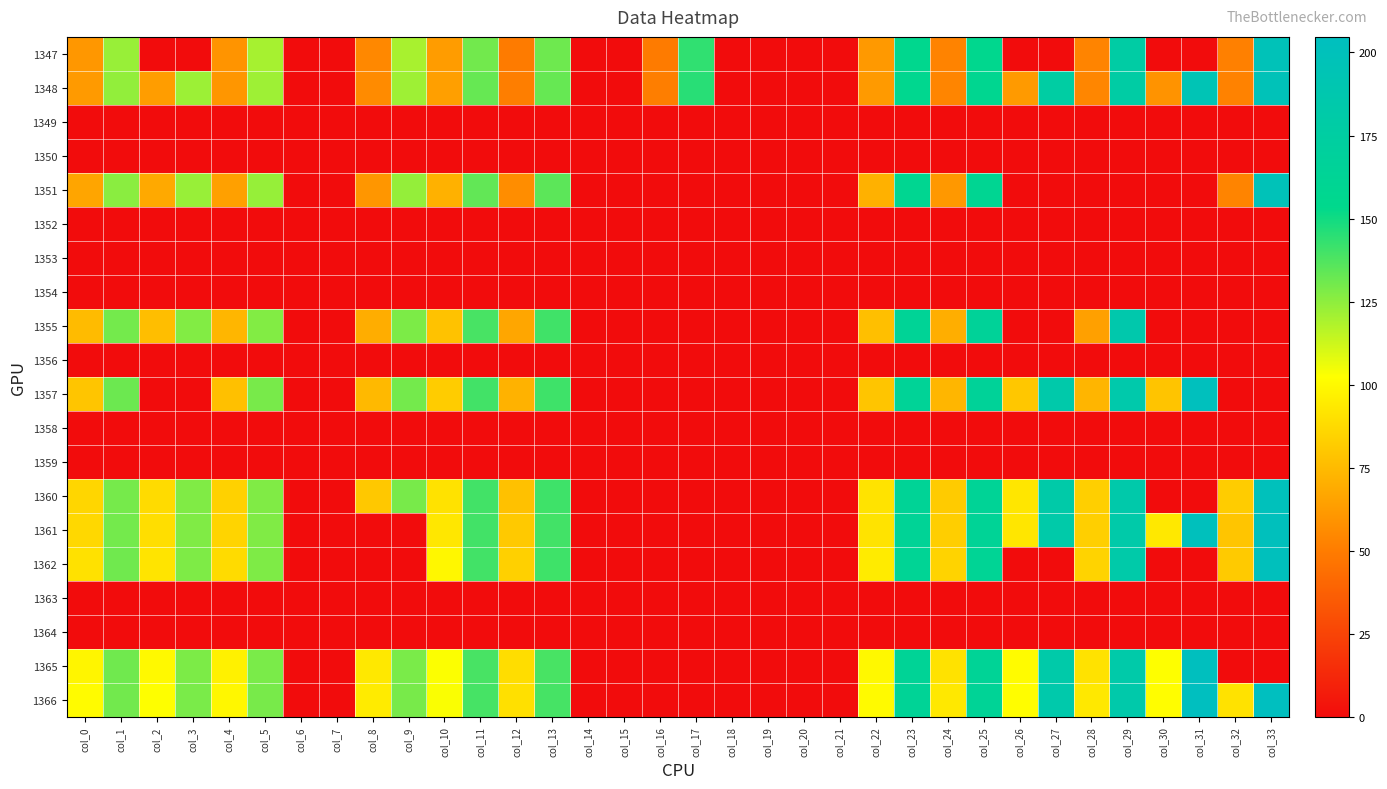

Reading left to right, what are all the values shown in this chart?

1347: col_0=61.2	col_1=122.9	col_2=0.0	col_3=0.0	col_4=59.6	col_5=120.0	col_6=0.0	col_7=0.0	col_8=55.0	col_9=119.8	col_10=63.0	col_11=130.4	col_12=49.6	col_13=131.2	col_14=0.0	col_15=0.0	col_16=49.4	col_17=143.6	col_18=0.0	col_19=0.0	col_20=0.0	col_21=0.0	col_22=61.9	col_23=155.3	col_24=53.2	col_25=155.6	col_26=0.0	col_27=0.0	col_28=53.4	col_29=177.3	col_30=0.0	col_31=0.0	col_32=51.9	col_33=197.9
1348: col_0=62.3	col_1=124.3	col_2=63.3	col_3=122.0	col_4=60.4	col_5=121.7	col_6=0.0	col_7=0.0	col_8=56.0	col_9=121.9	col_10=64.1	col_11=132.7	col_12=51.0	col_13=133.1	col_14=0.0	col_15=0.0	col_16=50.8	col_17=145.4	col_18=0.0	col_19=0.0	col_20=0.0	col_21=0.0	col_22=62.2	col_23=156.9	col_24=54.0	col_25=157.5	col_26=62.2	col_27=176.6	col_28=54.3	col_29=178.1	col_30=59.5	col_31=194.3	col_32=52.6	col_33=197.1
1349: col_0=0.0	col_1=0.0	col_2=0.0	col_3=0.0	col_4=0.0	col_5=0.0	col_6=0.0	col_7=0.0	col_8=0.0	col_9=0.0	col_10=0.0	col_11=0.0	col_12=0.0	col_13=0.0	col_14=0.0	col_15=0.0	col_16=0.0	col_17=0.0	col_18=0.0	col_19=0.0	col_20=0.0	col_21=0.0	col_22=0.0	col_23=0.0	col_24=0.0	col_25=0.0	col_26=0.0	col_27=0.0	col_28=0.0	col_29=0.0	col_30=0.0	col_31=0.0	col_32=0.0	col_33=0.0
1350: col_0=0.0	col_1=0.0	col_2=0.0	col_3=0.0	col_4=0.0	col_5=0.0	col_6=0.0	col_7=0.0	col_8=0.0	col_9=0.0	col_10=0.0	col_11=0.0	col_12=0.0	col_13=0.0	col_14=0.0	col_15=0.0	col_16=0.0	col_17=0.0	col_18=0.0	col_19=0.0	col_20=0.0	col_21=0.0	col_22=0.0	col_23=0.0	col_24=0.0	col_25=0.0	col_26=0.0	col_27=0.0	col_28=0.0	col_29=0.0	col_30=0.0	col_31=0.0	col_32=0.0	col_33=0.0
1351: col_0=66.4	col_1=125.6	col_2=68.2	col_3=123.1	col_4=64.7	col_5=123.3	col_6=0.0	col_7=0.0	col_8=60.7	col_9=123.9	col_10=71.5	col_11=133.8	col_12=56.9	col_13=135.0	col_14=0.0	col_15=0.0	col_16=0.0	col_17=0.0	col_18=0.0	col_19=0.0	col_20=0.0	col_21=0.0	col_22=71.2	col_23=159.0	col_24=61.4	col_25=160.0	col_26=0.0	col_27=0.0	col_28=0.0	col_29=0.0	col_30=0.0	col_31=0.0	col_32=53.2	col_33=197.4
1352: col_0=0.0	col_1=0.0	col_2=0.0	col_3=0.0	col_4=0.0	col_5=0.0	col_6=0.0	col_7=0.0	col_8=0.0	col_9=0.0	col_10=0.0	col_11=0.0	col_12=0.0	col_13=0.0	col_14=0.0	col_15=0.0	col_16=0.0	col_17=0.0	col_18=0.0	col_19=0.0	col_20=0.0	col_21=0.0	col_22=0.0	col_23=0.0	col_24=0.0	col_25=0.0	col_26=0.0	col_27=0.0	col_28=0.0	col_29=0.0	col_30=0.0	col_31=0.0	col_32=0.0	col_33=0.0
1353: col_0=0.0	col_1=0.0	col_2=0.0	col_3=0.0	col_4=0.0	col_5=0.0	col_6=0.0	col_7=0.0	col_8=0.0	col_9=0.0	col_10=0.0	col_11=0.0	col_12=0.0	col_13=0.0	col_14=0.0	col_15=0.0	col_16=0.0	col_17=0.0	col_18=0.0	col_19=0.0	col_20=0.0	col_21=0.0	col_22=0.0	col_23=0.0	col_24=0.0	col_25=0.0	col_26=0.0	col_27=0.0	col_28=0.0	col_29=0.0	col_30=0.0	col_31=0.0	col_32=0.0	col_33=0.0
1354: col_0=0.0	col_1=0.0	col_2=0.0	col_3=0.0	col_4=0.0	col_5=0.0	col_6=0.0	col_7=0.0	col_8=0.0	col_9=0.0	col_10=0.0	col_11=0.0	col_12=0.0	col_13=0.0	col_14=0.0	col_15=0.0	col_16=0.0	col_17=0.0	col_18=0.0	col_19=0.0	col_20=0.0	col_21=0.0	col_22=0.0	col_23=0.0	col_24=0.0	col_25=0.0	col_26=0.0	col_27=0.0	col_28=0.0	col_29=0.0	col_30=0.0	col_31=0.0	col_32=0.0	col_33=0.0
1355: col_0=75.2	col_1=130.2	col_2=76.4	col_3=127.2	col_4=73.3	col_5=127.5	col_6=0.0	col_7=0.0	col_8=69.8	col_9=128.5	col_10=78.1	col_11=138.9	col_12=66.8	col_13=140.4	col_14=0.0	col_15=0.0	col_16=0.0	col_17=0.0	col_18=0.0	col_19=0.0	col_20=0.0	col_21=0.0	col_22=76.9	col_23=163.9	col_24=70.2	col_25=165.3	col_26=0.0	col_27=0.0	col_28=64.6	col_29=185.2	col_30=0.0	col_31=0.0	col_32=0.0	col_33=0.0
1356: col_0=0.0	col_1=0.0	col_2=0.0	col_3=0.0	col_4=0.0	col_5=0.0	col_6=0.0	col_7=0.0	col_8=0.0	col_9=0.0	col_10=0.0	col_11=0.0	col_12=0.0	col_13=0.0	col_14=0.0	col_15=0.0	col_16=0.0	col_17=0.0	col_18=0.0	col_19=0.0	col_20=0.0	col_21=0.0	col_22=0.0	col_23=0.0	col_24=0.0	col_25=0.0	col_26=0.0	col_27=0.0	col_28=0.0	col_29=0.0	col_30=0.0	col_31=0.0	col_32=0.0	col_33=0.0
1357: col_0=79.5	col_1=131.6	col_2=0.0	col_3=0.0	col_4=77.4	col_5=129.2	col_6=0.0	col_7=0.0	col_8=74.4	col_9=130.1	col_10=82.3	col_11=140.2	col_12=71.6	col_13=141.0	col_14=0.0	col_15=0.0	col_16=0.0	col_17=0.0	col_18=0.0	col_19=0.0	col_20=0.0	col_21=0.0	col_22=79.3	col_23=164.8	col_24=73.2	col_25=166.1	col_26=80.2	col_27=183.8	col_28=73.0	col_29=184.5	col_30=78.9	col_31=202.6	col_32=0.0	col_33=0.0
1358: col_0=0.0	col_1=0.0	col_2=0.0	col_3=0.0	col_4=0.0	col_5=0.0	col_6=0.0	col_7=0.0	col_8=0.0	col_9=0.0	col_10=0.0	col_11=0.0	col_12=0.0	col_13=0.0	col_14=0.0	col_15=0.0	col_16=0.0	col_17=0.0	col_18=0.0	col_19=0.0	col_20=0.0	col_21=0.0	col_22=0.0	col_23=0.0	col_24=0.0	col_25=0.0	col_26=0.0	col_27=0.0	col_28=0.0	col_29=0.0	col_30=0.0	col_31=0.0	col_32=0.0	col_33=0.0
1359: col_0=0.0	col_1=0.0	col_2=0.0	col_3=0.0	col_4=0.0	col_5=0.0	col_6=0.0	col_7=0.0	col_8=0.0	col_9=0.0	col_10=0.0	col_11=0.0	col_12=0.0	col_13=0.0	col_14=0.0	col_15=0.0	col_16=0.0	col_17=0.0	col_18=0.0	col_19=0.0	col_20=0.0	col_21=0.0	col_22=0.0	col_23=0.0	col_24=0.0	col_25=0.0	col_26=0.0	col_27=0.0	col_28=0.0	col_29=0.0	col_30=0.0	col_31=0.0	col_32=0.0	col_33=0.0
1360: col_0=86.2	col_1=129.5	col_2=88.1	col_3=127.7	col_4=84.3	col_5=127.7	col_6=0.0	col_7=0.0	col_8=80.6	col_9=129.5	col_10=91.1	col_11=140.1	col_12=77.9	col_13=140.8	col_14=0.0	col_15=0.0	col_16=0.0	col_17=0.0	col_18=0.0	col_19=0.0	col_20=0.0	col_21=0.0	col_22=91.5	col_23=163.3	col_24=81.7	col_25=164.0	col_26=92.6	col_27=182.1	col_28=83.2	col_29=183.2	col_30=0.0	col_31=0.0	col_32=82.1	col_33=200.5
1361: col_0=87.1	col_1=130.1	col_2=89.3	col_3=127.9	col_4=85.3	col_5=127.9	col_6=0.0	col_7=0.0	col_8=0.0	col_9=0.0	col_10=93.1	col_11=140.2	col_12=80.9	col_13=140.2	col_14=0.0	col_15=0.0	col_16=0.0	col_17=0.0	col_18=0.0	col_19=0.0	col_20=0.0	col_21=0.0	col_22=91.4	col_23=163.4	col_24=83.1	col_25=163.8	col_26=92.4	col_27=182.7	col_28=83.4	col_29=183.0	col_30=93.4	col_31=201.1	col_32=79.4	col_33=201.9
1362: col_0=90.6	col_1=130.9	col_2=91.7	col_3=128.2	col_4=88.3	col_5=128.1	col_6=0.0	col_7=0.0	col_8=0.0	col_9=0.0	col_10=99.2	col_11=140.1	col_12=83.6	col_13=141.0	col_14=0.0	col_15=0.0	col_16=0.0	col_17=0.0	col_18=0.0	col_19=0.0	col_20=0.0	col_21=0.0	col_22=94.7	col_23=163.1	col_24=84.8	col_25=163.1	col_26=0.0	col_27=0.0	col_28=84.8	col_29=182.9	col_30=0.0	col_31=0.0	col_32=81.4	col_33=201.9
1363: col_0=0.0	col_1=0.0	col_2=0.0	col_3=0.0	col_4=0.0	col_5=0.0	col_6=0.0	col_7=0.0	col_8=0.0	col_9=0.0	col_10=0.0	col_11=0.0	col_12=0.0	col_13=0.0	col_14=0.0	col_15=0.0	col_16=0.0	col_17=0.0	col_18=0.0	col_19=0.0	col_20=0.0	col_21=0.0	col_22=0.0	col_23=0.0	col_24=0.0	col_25=0.0	col_26=0.0	col_27=0.0	col_28=0.0	col_29=0.0	col_30=0.0	col_31=0.0	col_32=0.0	col_33=0.0
1364: col_0=0.0	col_1=0.0	col_2=0.0	col_3=0.0	col_4=0.0	col_5=0.0	col_6=0.0	col_7=0.0	col_8=0.0	col_9=0.0	col_10=0.0	col_11=0.0	col_12=0.0	col_13=0.0	col_14=0.0	col_15=0.0	col_16=0.0	col_17=0.0	col_18=0.0	col_19=0.0	col_20=0.0	col_21=0.0	col_22=0.0	col_23=0.0	col_24=0.0	col_25=0.0	col_26=0.0	col_27=0.0	col_28=0.0	col_29=0.0	col_30=0.0	col_31=0.0	col_32=0.0	col_33=0.0
1365: col_0=98.6	col_1=130.9	col_2=100.3	col_3=128.6	col_4=96.9	col_5=128.8	col_6=0.0	col_7=0.0	col_8=93.4	col_9=128.8	col_10=102.8	col_11=138.8	col_12=88.9	col_13=138.8	col_14=0.0	col_15=0.0	col_16=0.0	col_17=0.0	col_18=0.0	col_19=0.0	col_20=0.0	col_21=0.0	col_22=99.6	col_23=163.6	col_24=90.9	col_25=164.0	col_26=100.8	col_27=183.0	col_28=90.8	col_29=182.8	col_30=102.7	col_31=203.9	col_32=0.0	col_33=0.0
1366: col_0=101.0	col_1=130.7	col_2=102.5	col_3=128.8	col_4=99.4	col_5=129.2	col_6=0.0	col_7=0.0	col_8=94.5	col_9=129.2	col_10=103.3	col_11=139.2	col_12=90.2	col_13=139.2	col_14=0.0	col_15=0.0	col_16=0.0	col_17=0.0	col_18=0.0	col_19=0.0	col_20=0.0	col_21=0.0	col_22=100.6	col_23=163.7	col_24=93.3	col_25=164.1	col_26=101.7	col_27=184.3	col_28=93.3	col_29=184.0	col_30=101.8	col_31=204.7	col_32=91.0	col_33=204.6